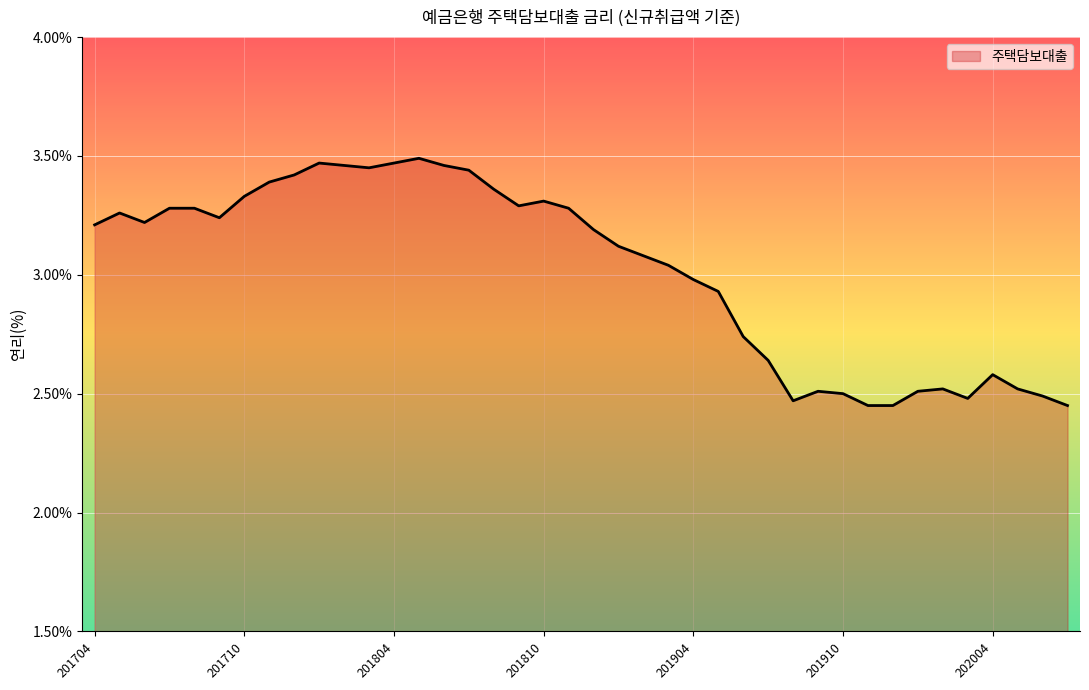

At which label is the value closest to 2?

201911